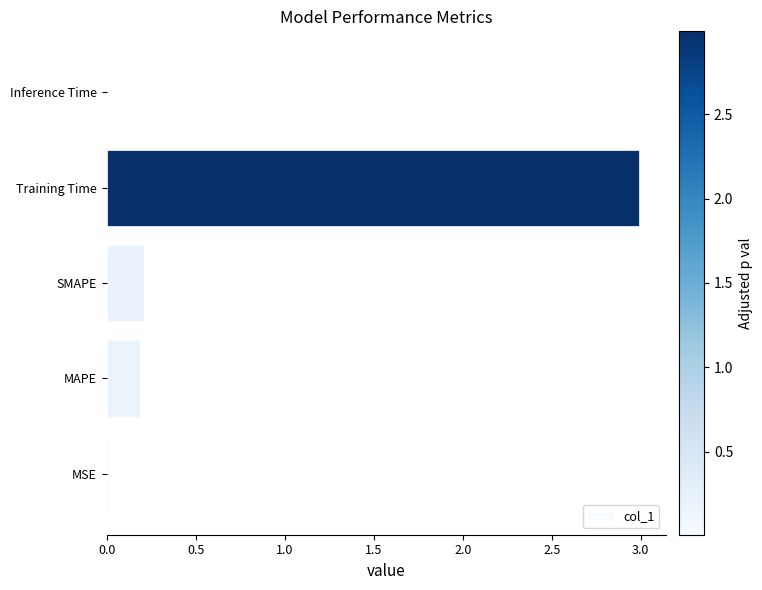

Between Training Time and Inference Time, which is larger?

Training Time